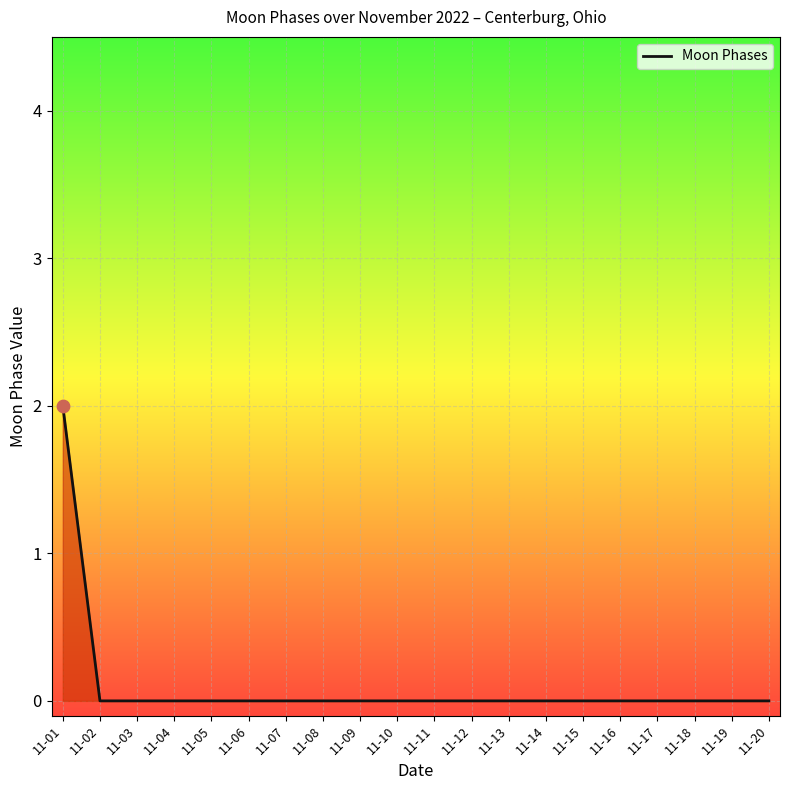

Which category has the highest value across all series?

11-01